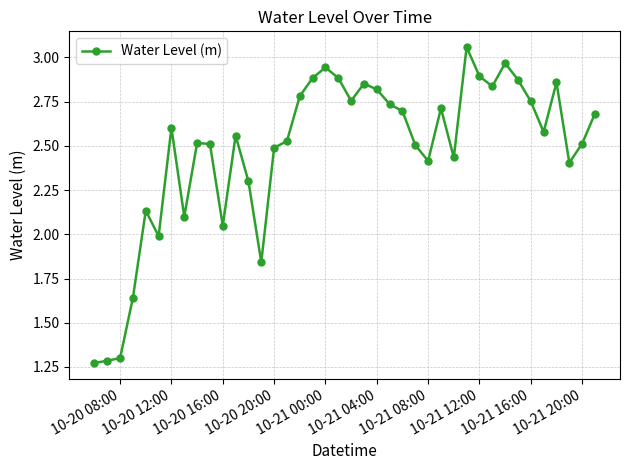

What is the sum of all values?

98.9